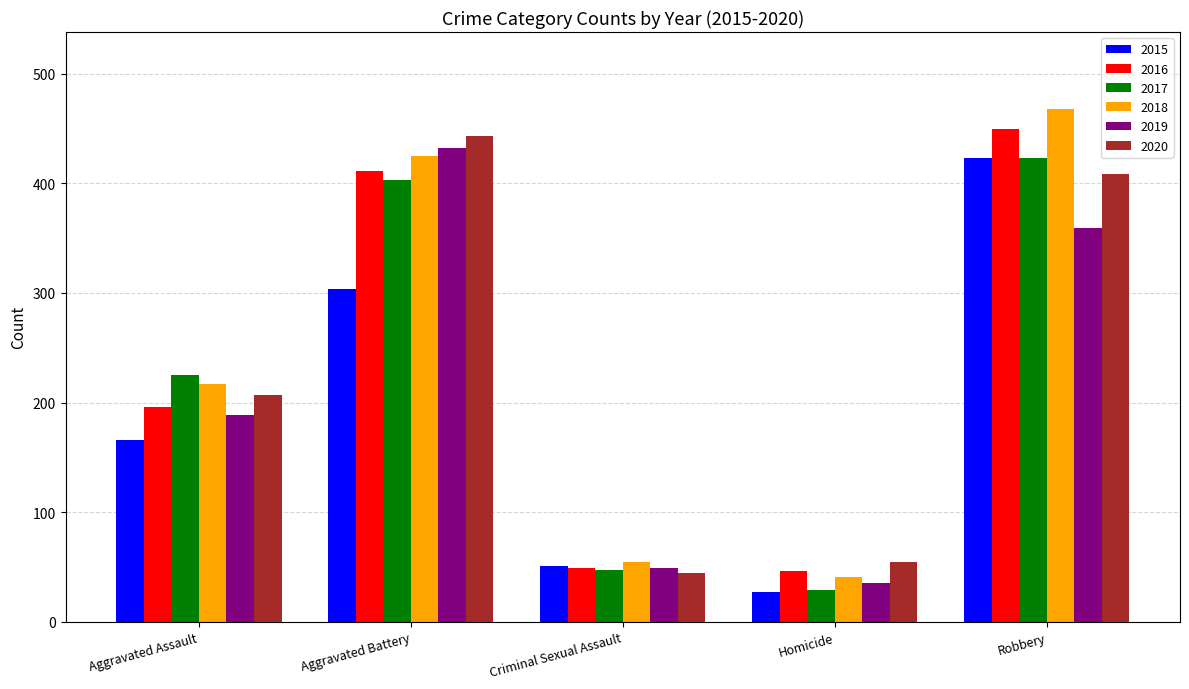

What is the label of the 3rd bar from the left?

Criminal Sexual Assault